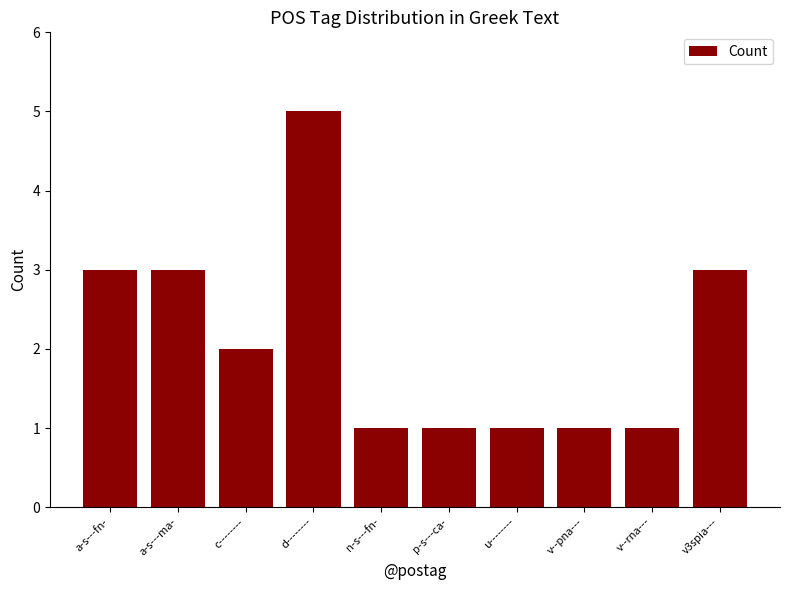

How many values are below 2?

5